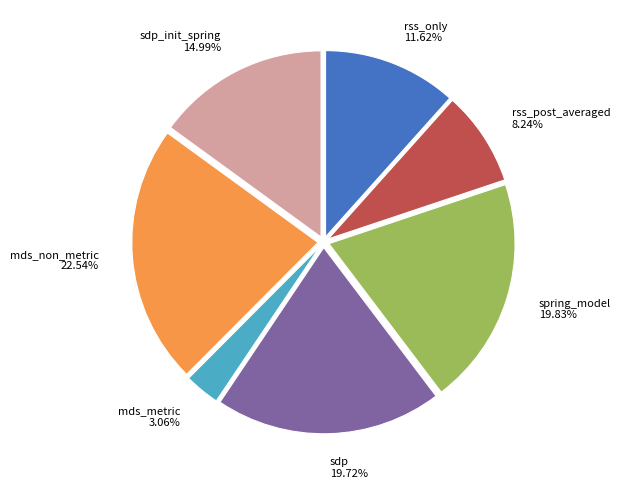

Is sdp the majority of the pie?

No